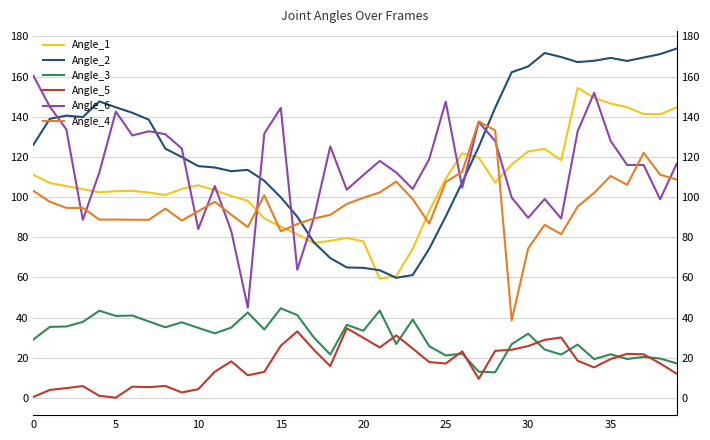

How many data points in Angle_5 are less than 17?

18